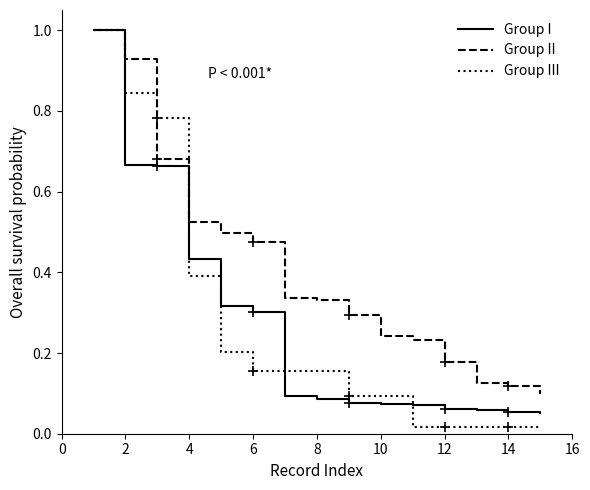

Which series has the largest total across all categories?

Group II